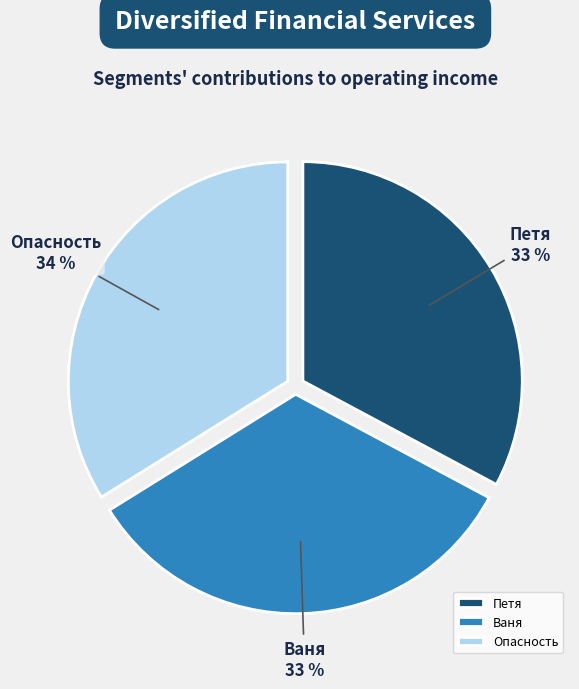

To the nearest percent, what percentage of the pie is Петя?

33%